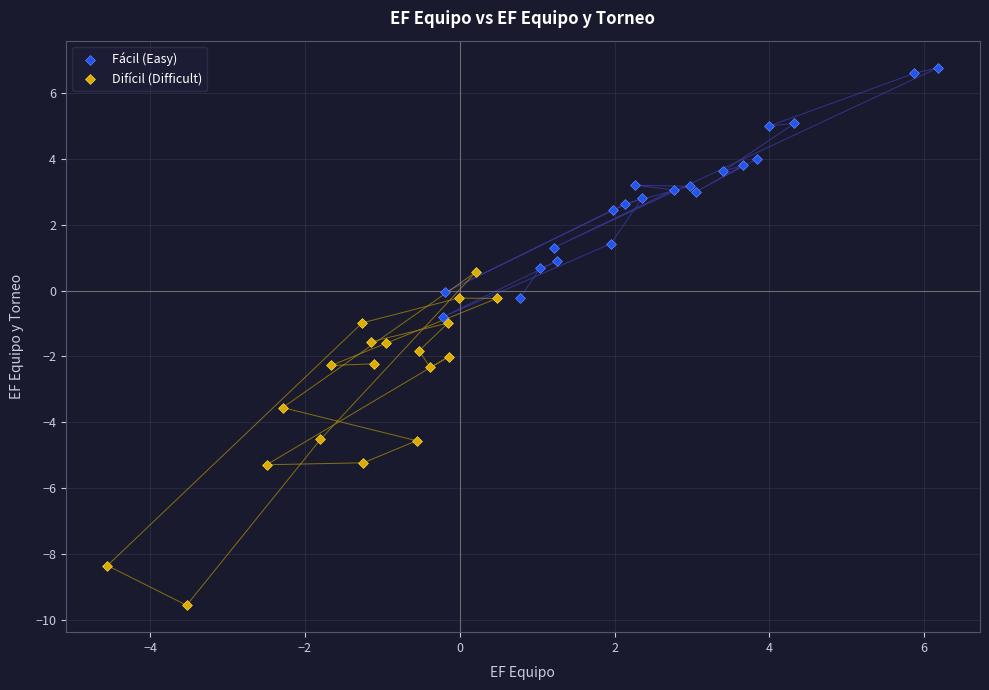

Which series contains the highest Y value?

Fácil (Easy)